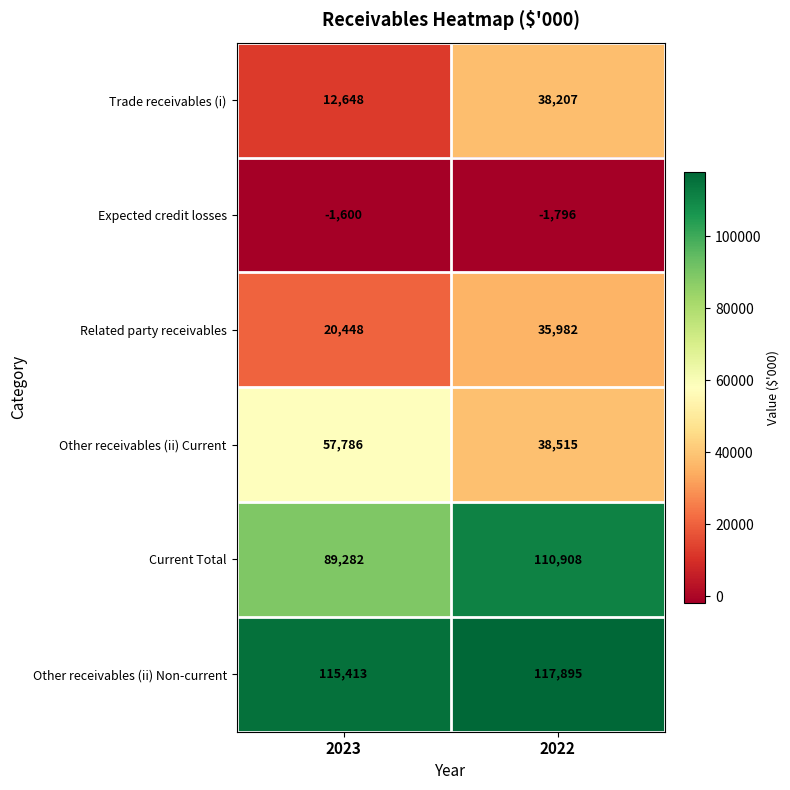

What is the total value across all series at 2022?

339711